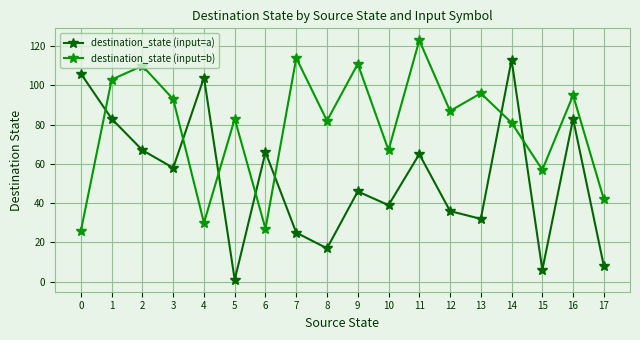

At which category is the sum across all series the highest?

14